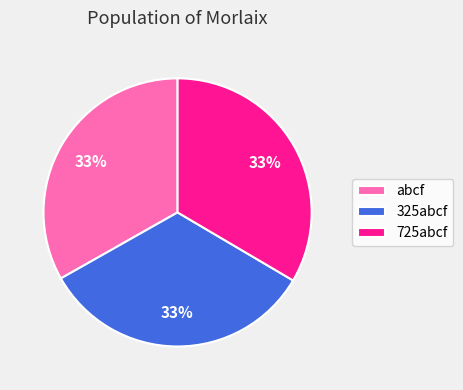

To the nearest percent, what is the average slice percentage?

33%